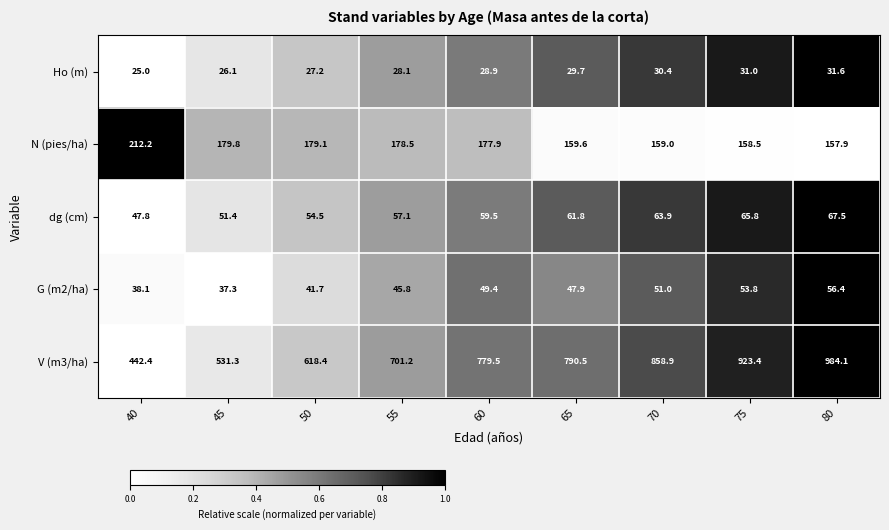

How many data points does each series have?

9